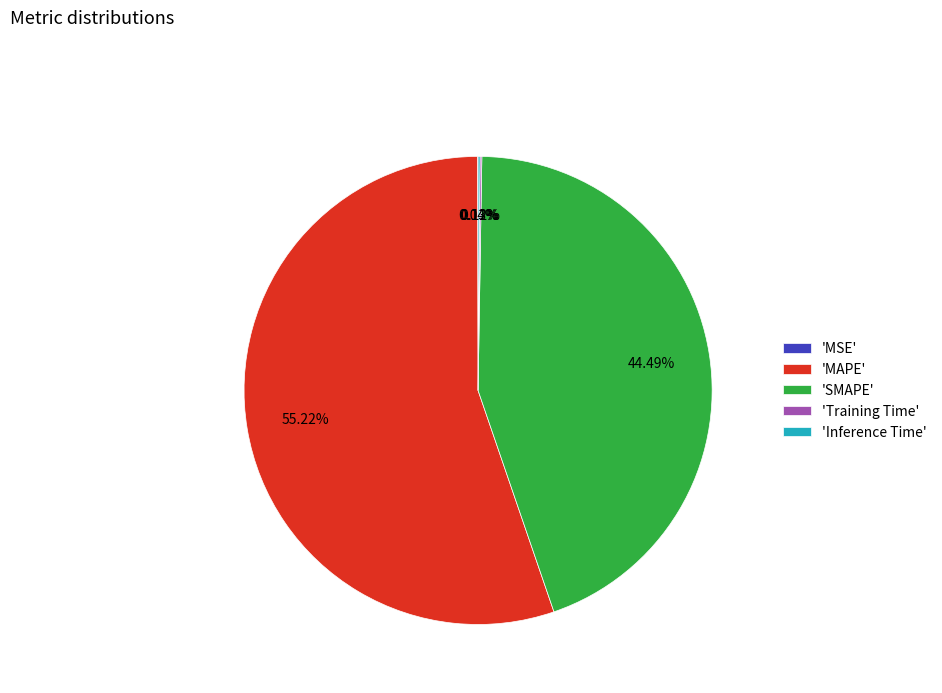

Which slice is the largest?

'MAPE'